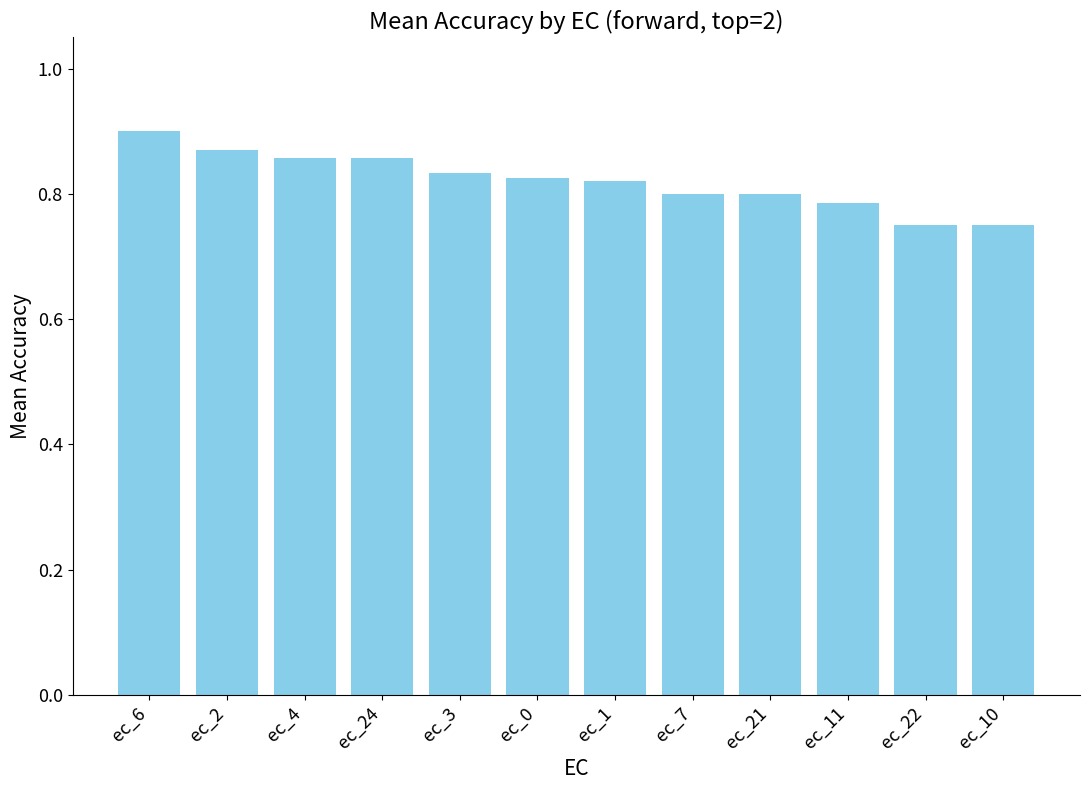

How many values are between 0 and 1?

12